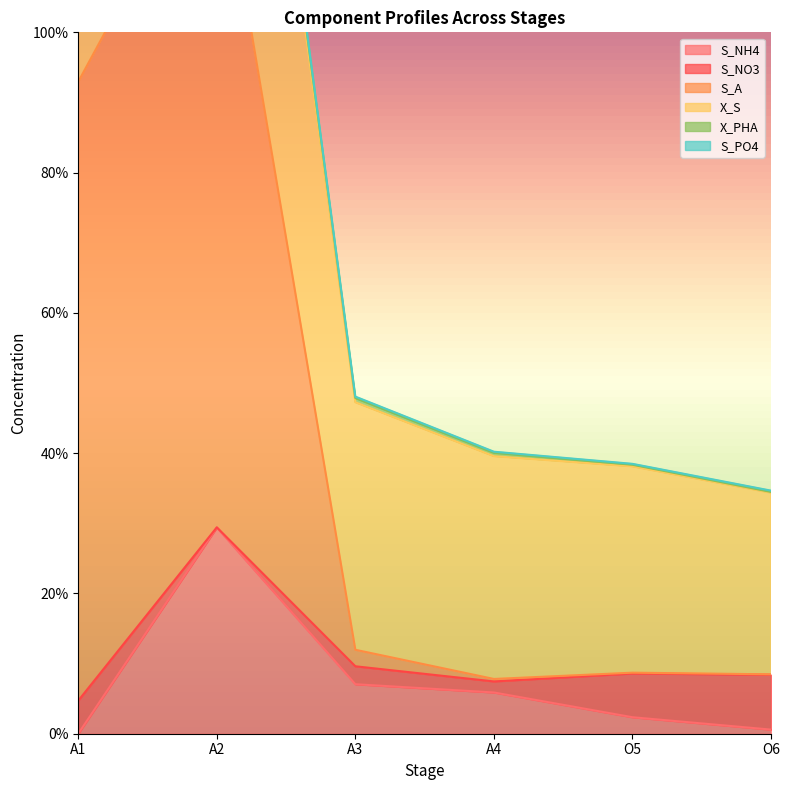

What is the minimum value for S_A?

34.4